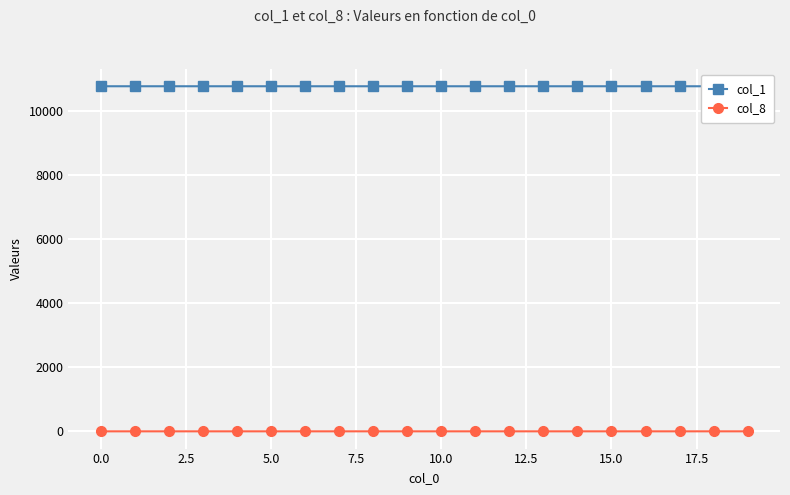

How many data points in col_8 are above 0?

17